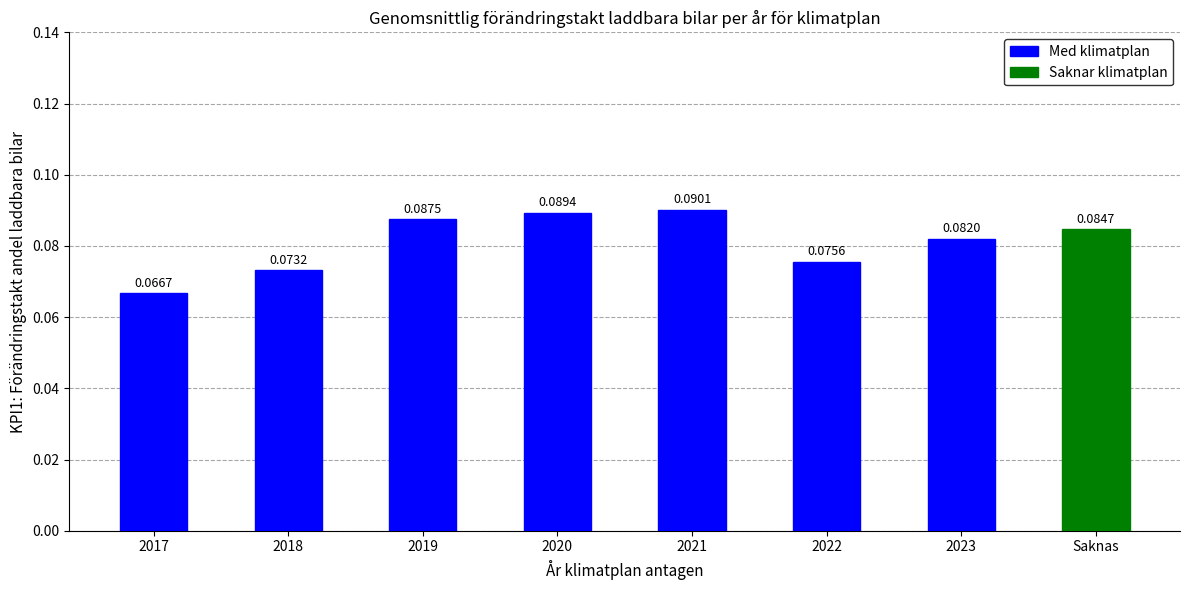

What is the smallest value displayed?

0.1